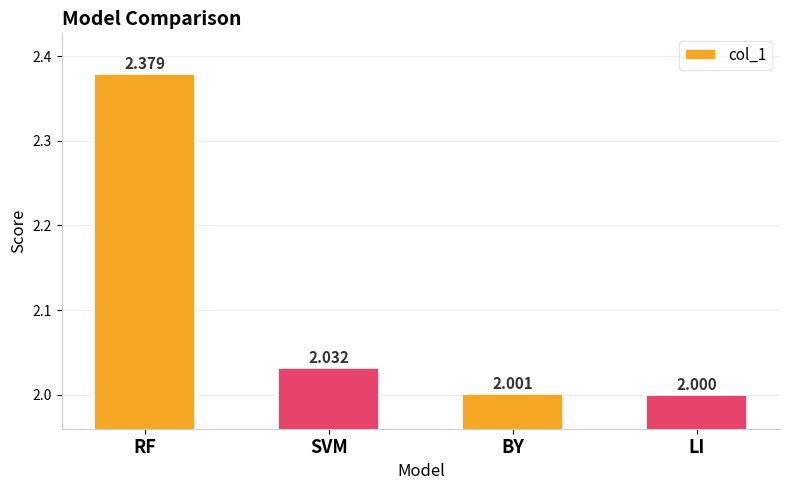

Rank the categories by value from lowest to highest.

LI, BY, SVM, RF